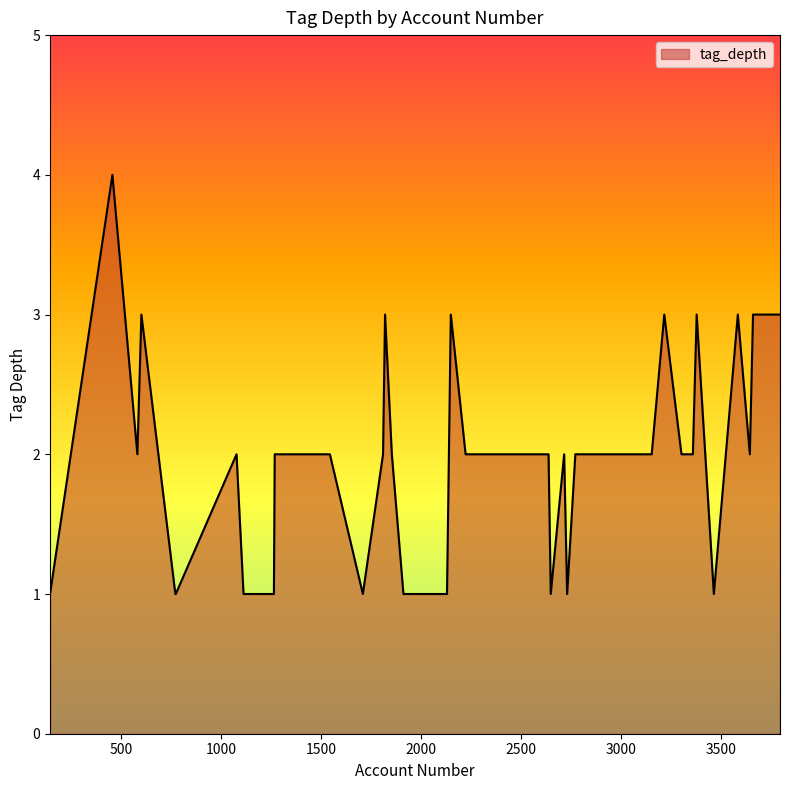

What is the average value?

2